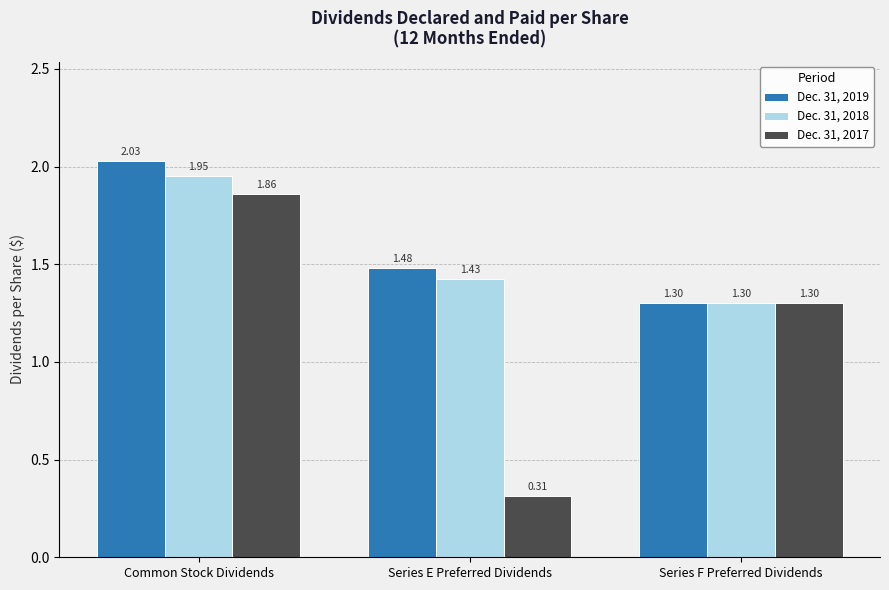

At Series E Preferred Dividends, list the series in order from smallest to largest.

Dec. 31, 2017, Dec. 31, 2018, Dec. 31, 2019